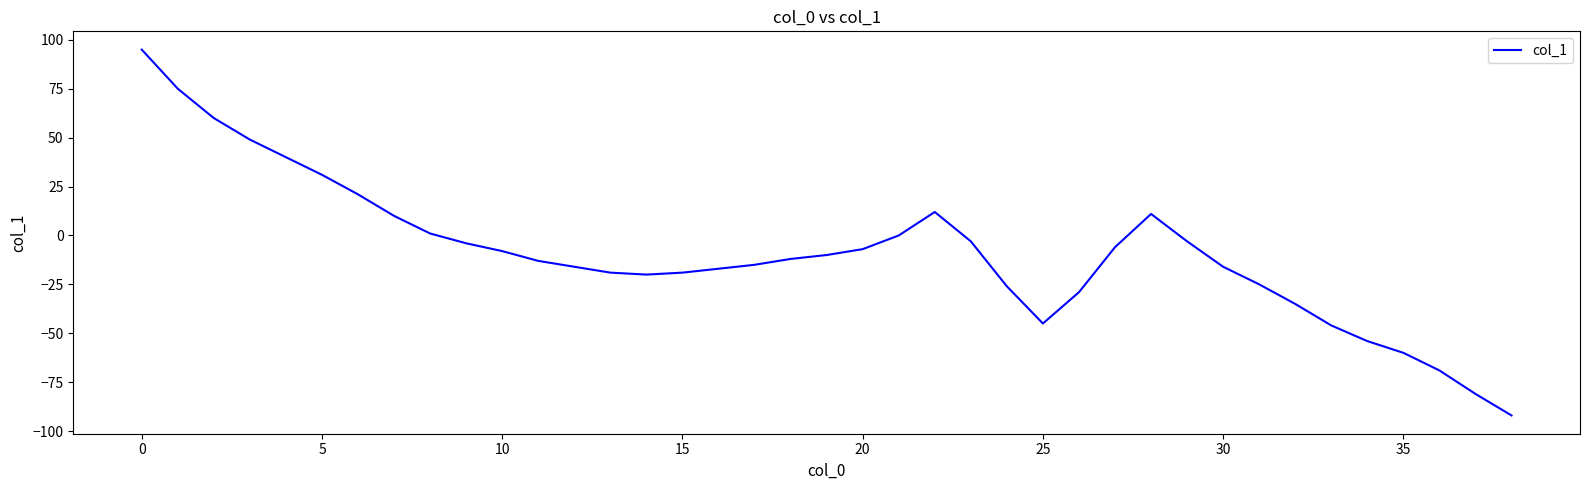

What is the difference between the maximum and minimum values?

187